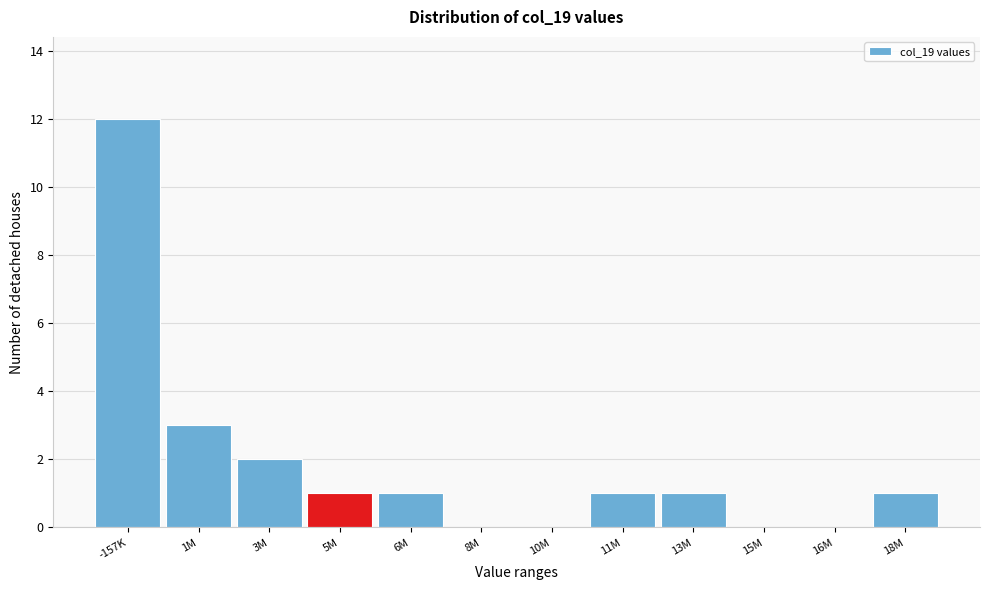

Reading left to right, extract all data points from this chart.

-157K=12	1M=3	3M=2	5M=1	6M=1	8M=0	10M=0	11M=1	13M=1	15M=0	16M=0	18M=1